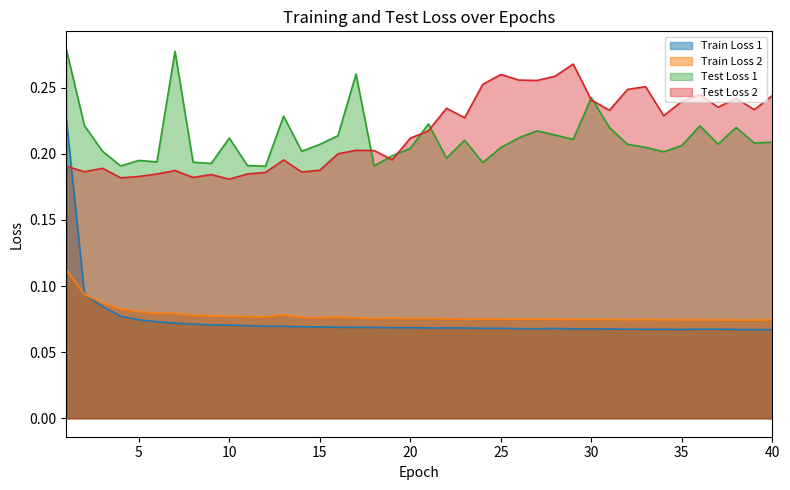

True or false: Train Loss 2 and Test Loss 2 cross at least once.

False